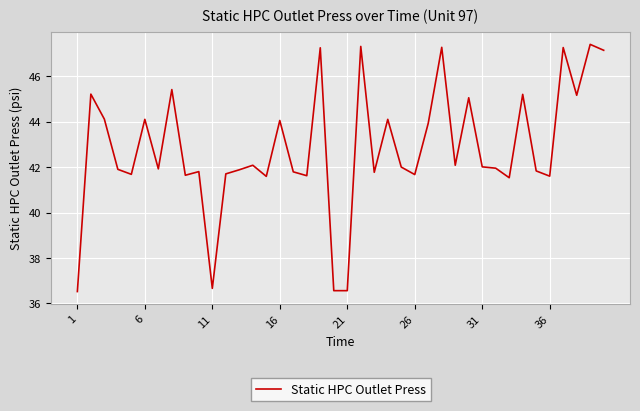

What is the maximum value shown in the chart?

47.4